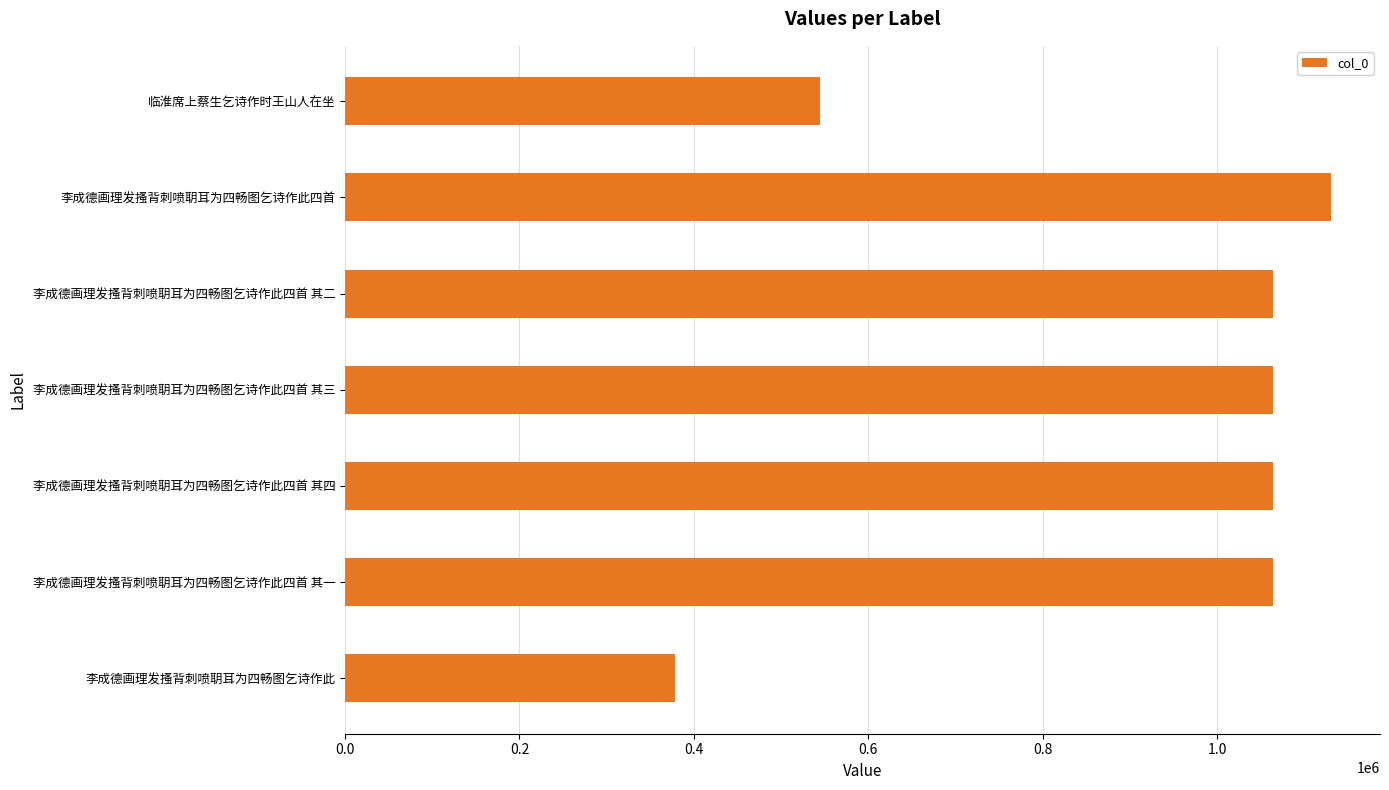

Which category has the highest value across all series?

李成德画理发搔背刺喷䎳耳为四畅图乞诗作此四首